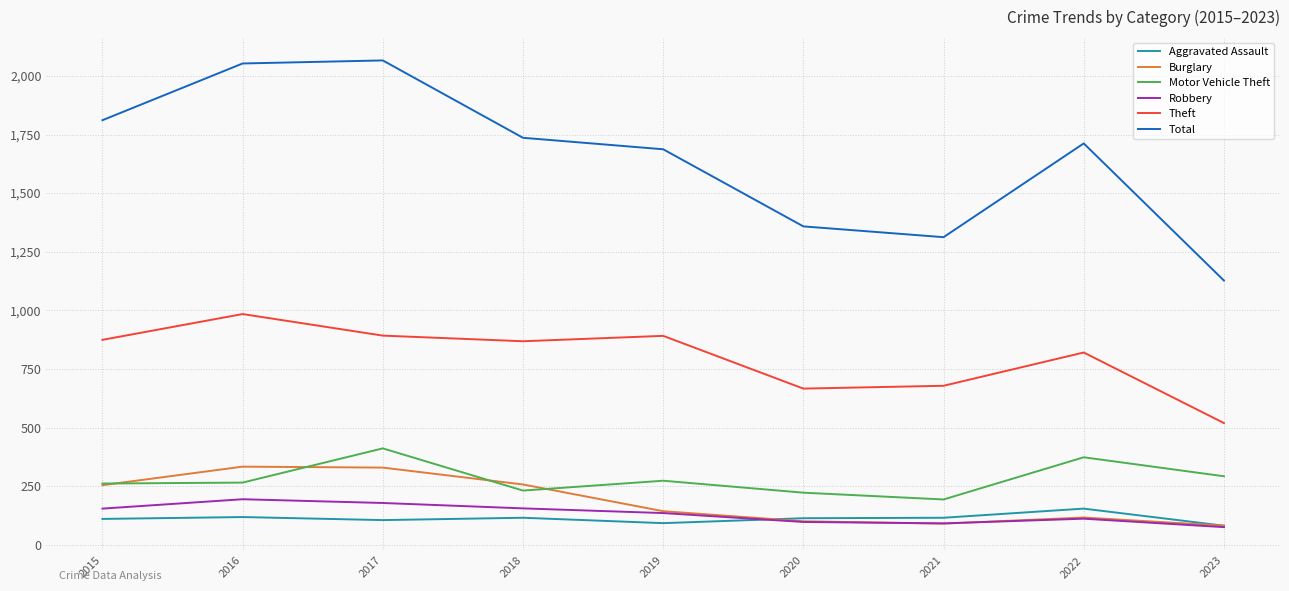

The Theft series shows 678 at 2021. True or false?

True